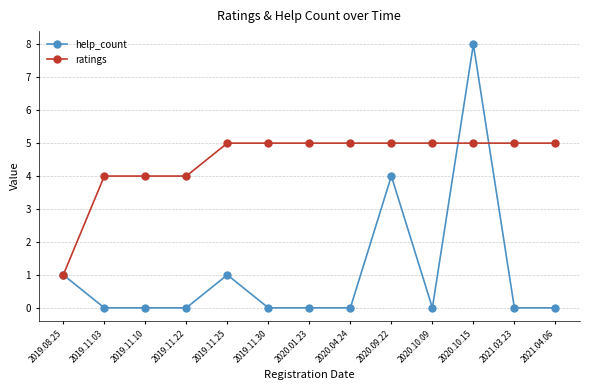

Does the chart have visible grid lines?

Yes